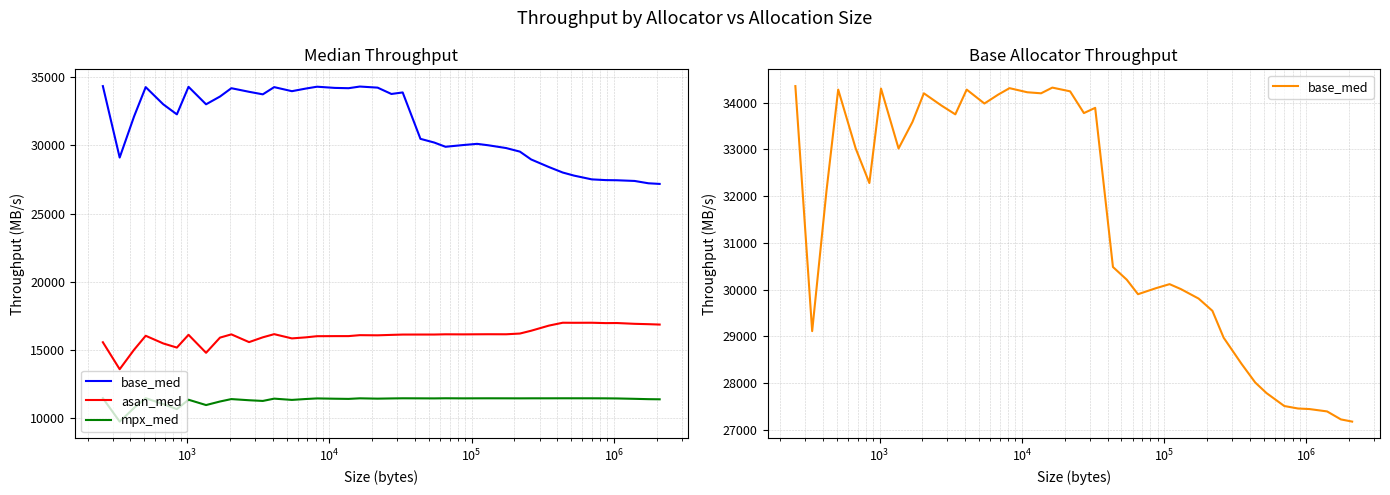

True or false: mpx_med and base_med intersect in this chart.

False